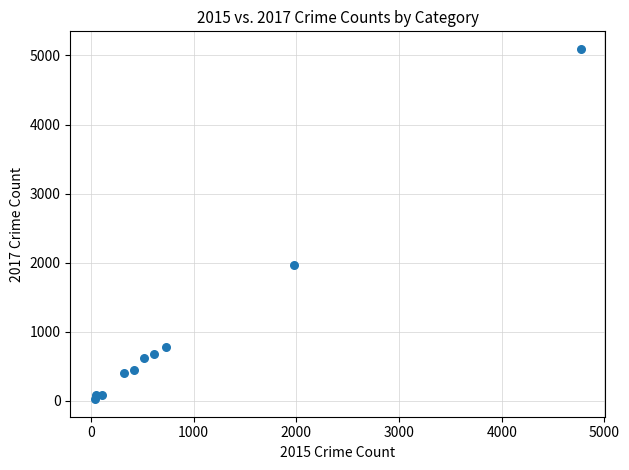

What Y value in the scatter plot is closest to 2559?

1968